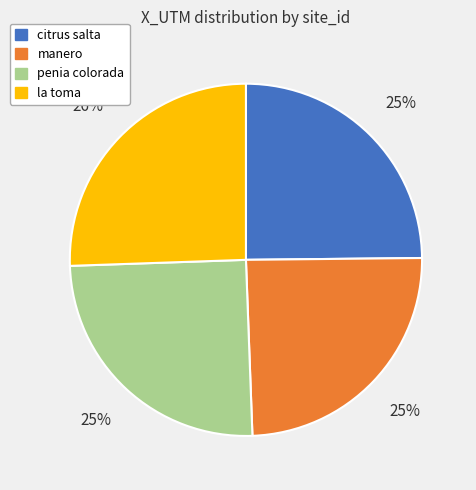

Is there a majority slice in this chart?

No